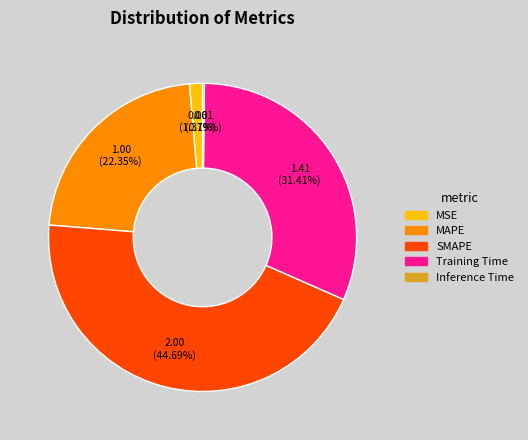

What is the total percentage of MAPE and SMAPE?

67.0%